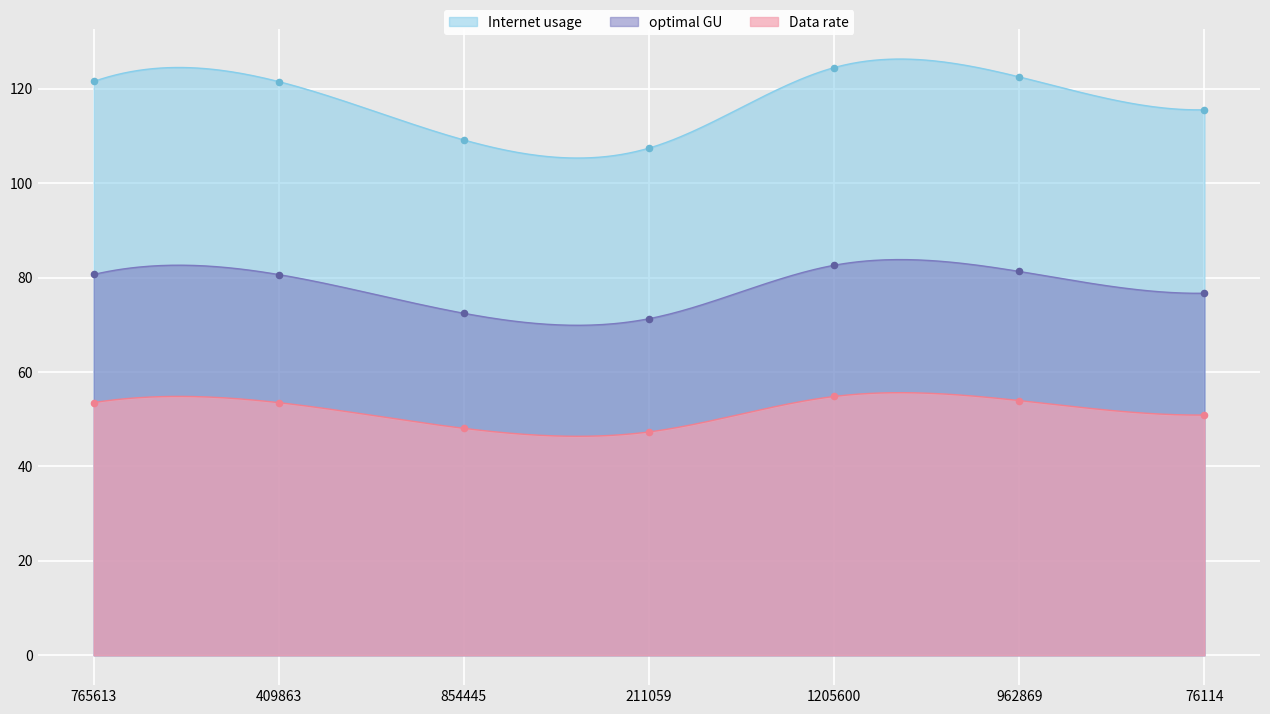

At which category is the sum across all series the highest?

1205600